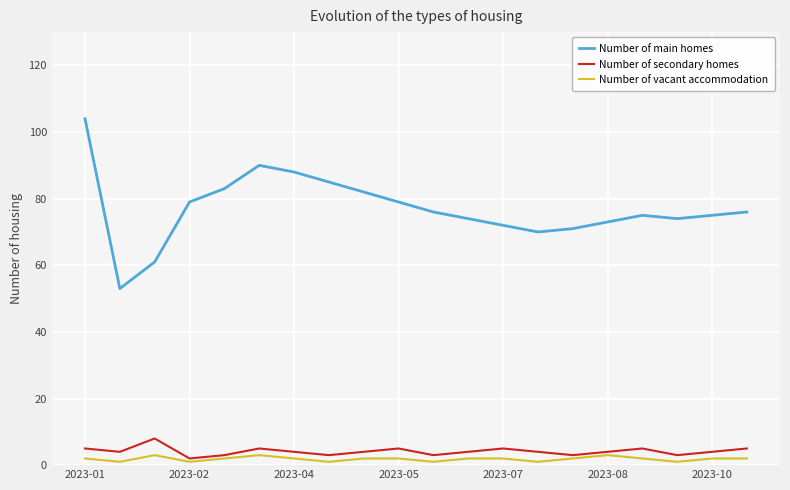

What is the lowest value of the Number of main homes series?

53